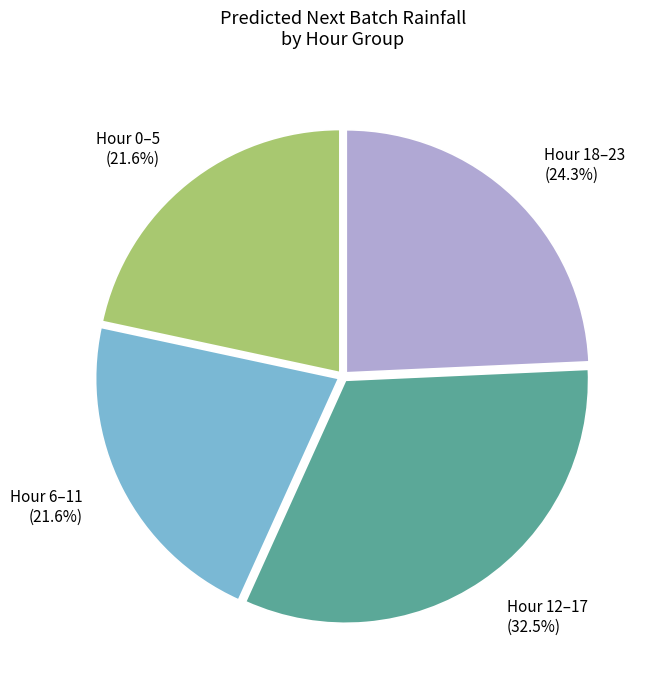

What is the ratio of the value at Hour 12–17 (32.5%) to the value at Hour 18–23 (24.3%)?

1.3